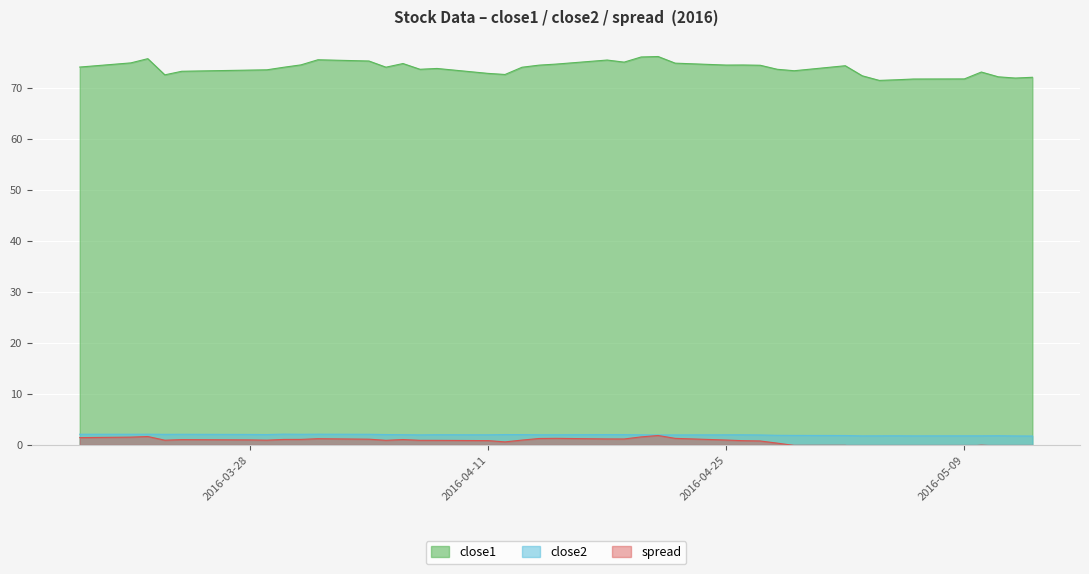

How many lines are shown in the chart?

3